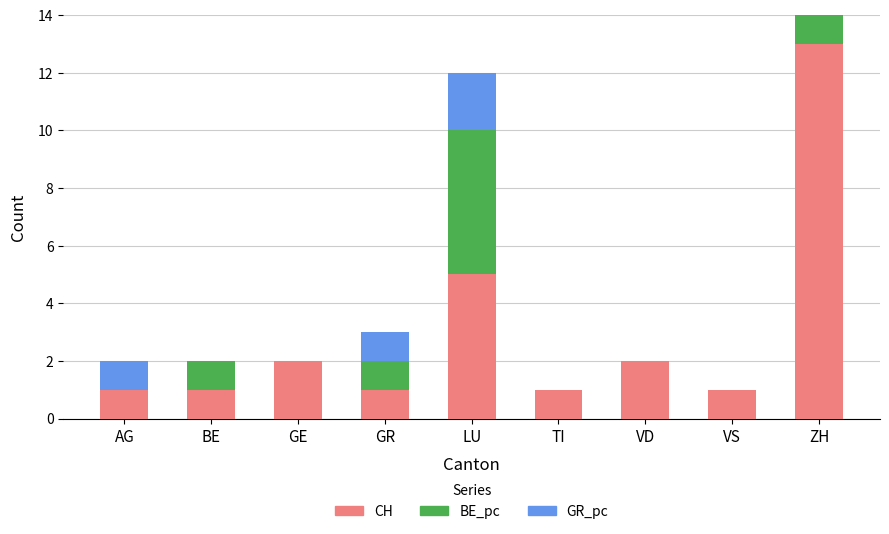

Reading left to right, transcribe the values for CH.

AG=1	BE=1	GE=2	GR=1	LU=5	TI=1	VD=2	VS=1	ZH=13